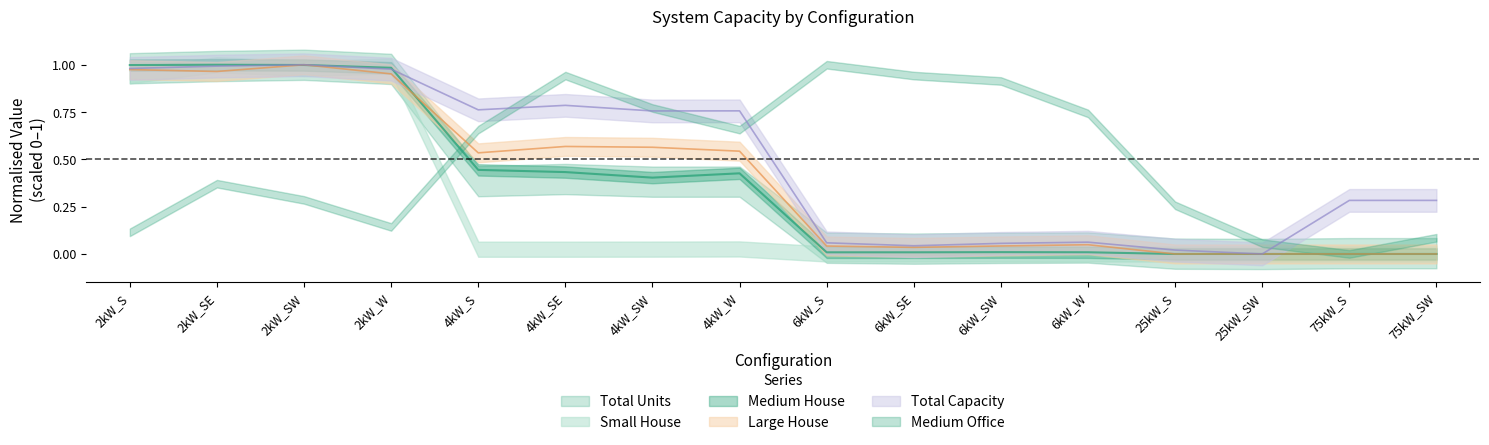

Which category has the highest value in the Medium House series?

2kW_SE